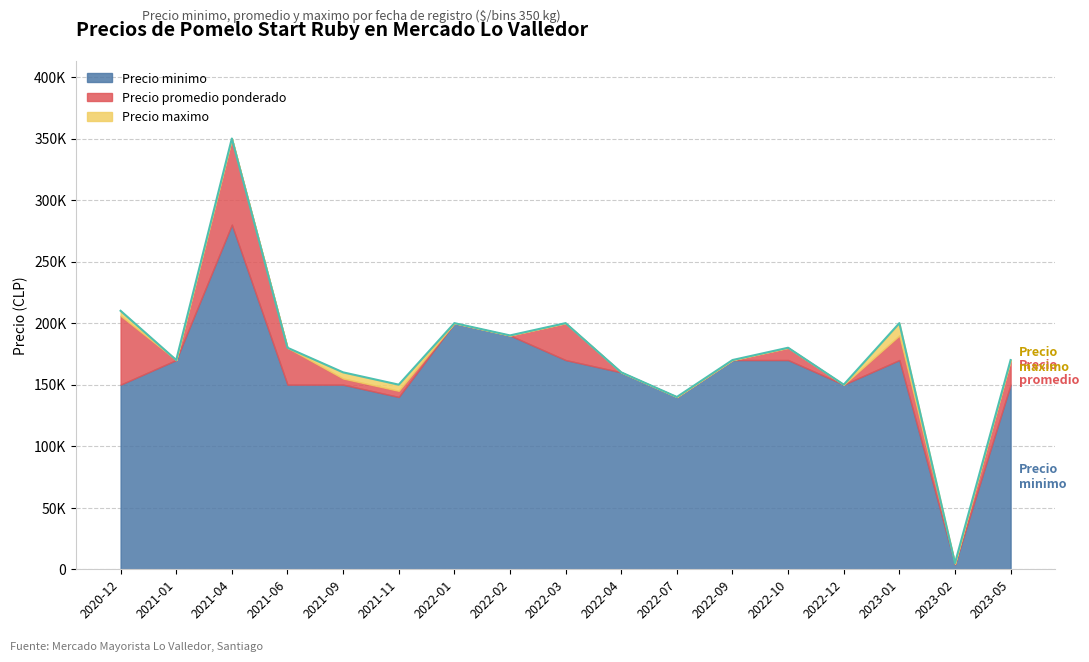

True or false: Precio minimo has a value of 280000 at 2021-04.

True